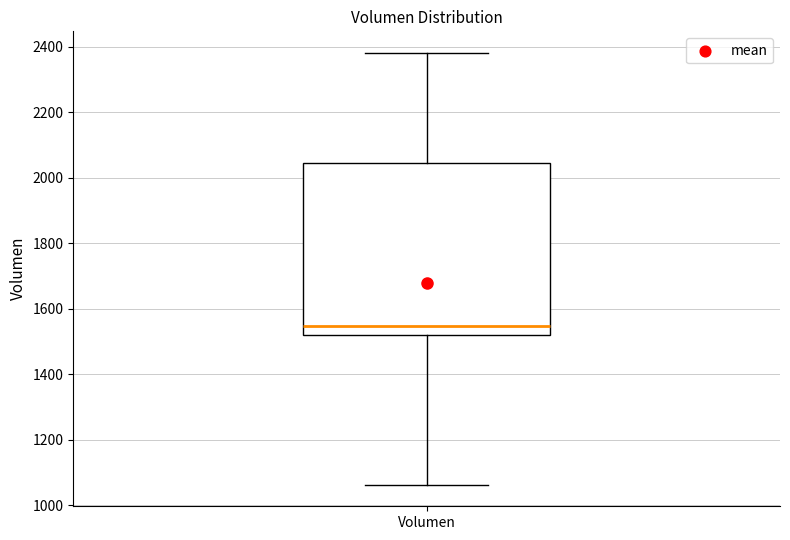

Where is the lower edge of the box for Volumen on the y-axis? The values are not printed on the chart, so give them approximately, as read against the axis.

1520